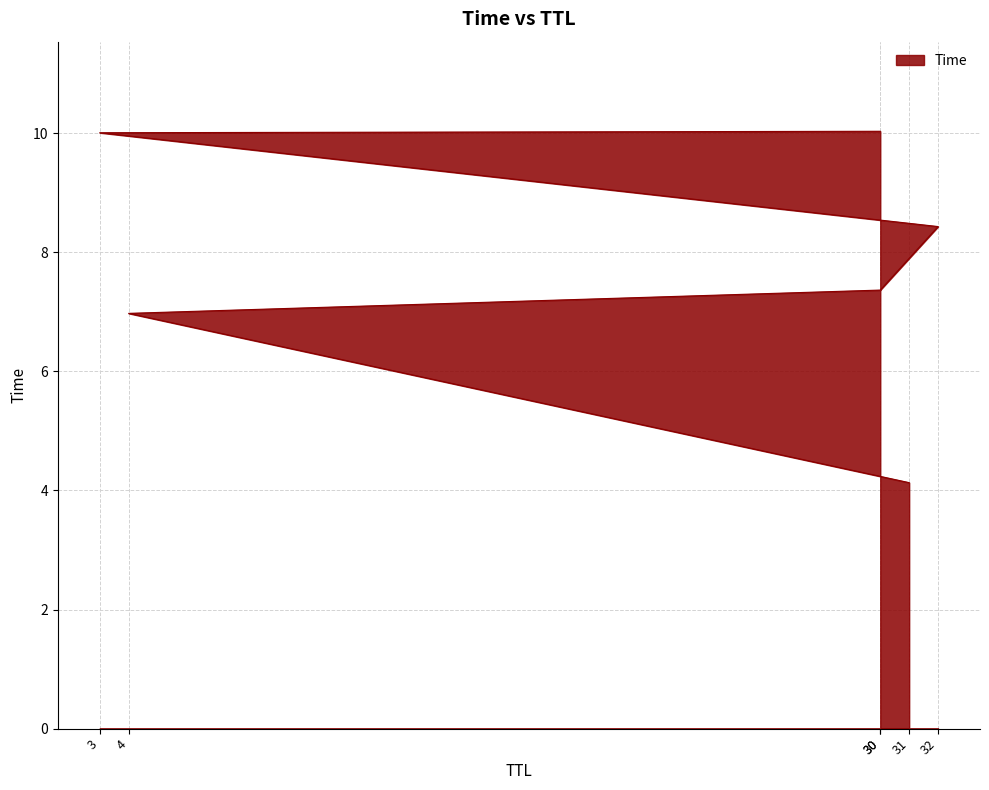

Rank the categories by value from lowest to highest.

31, 4, 30, 32, 3, 30